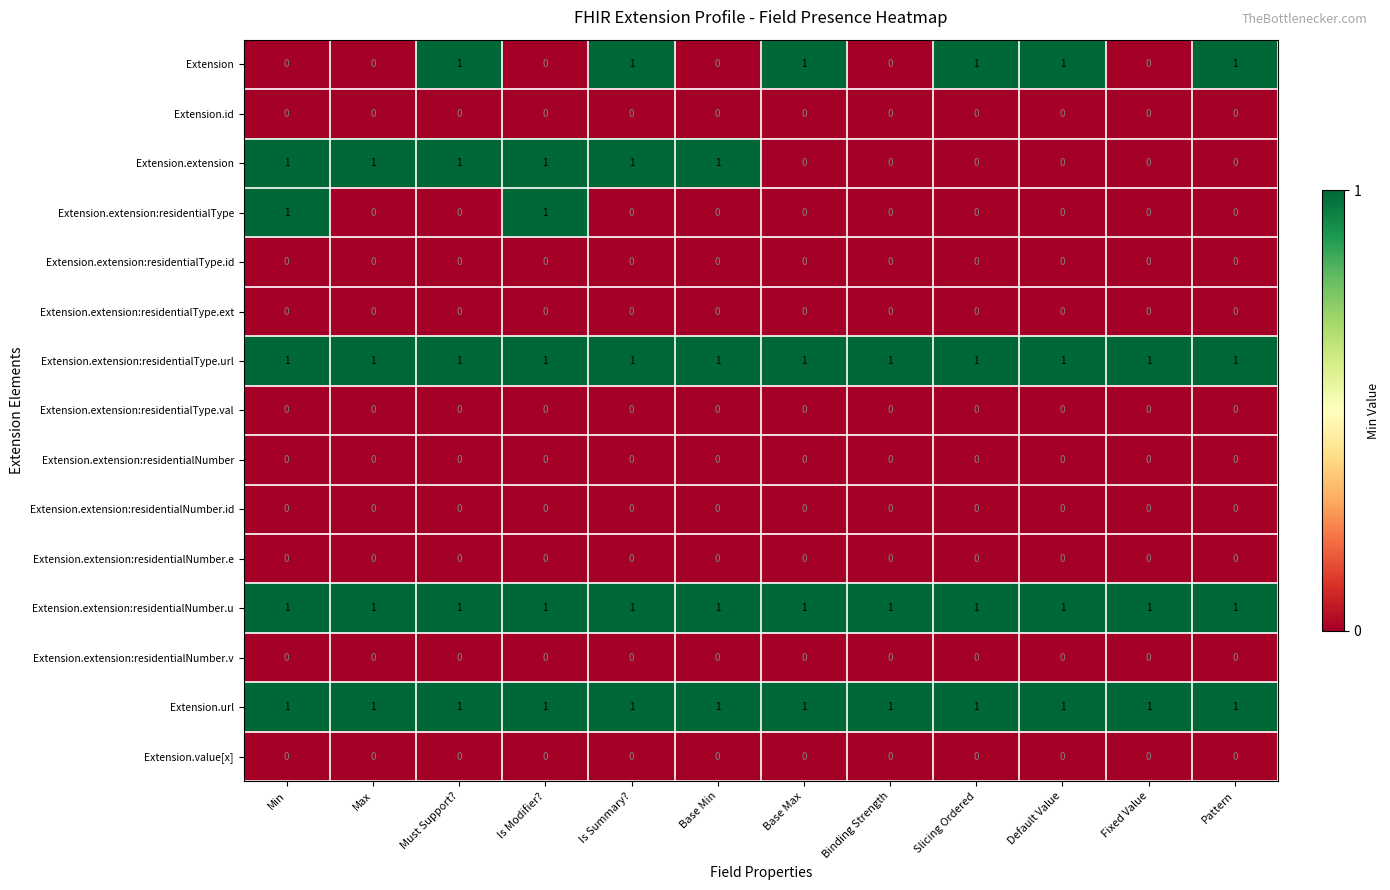

The value of Extension.extension:residentialType.id at Max is 0. True or false?

True